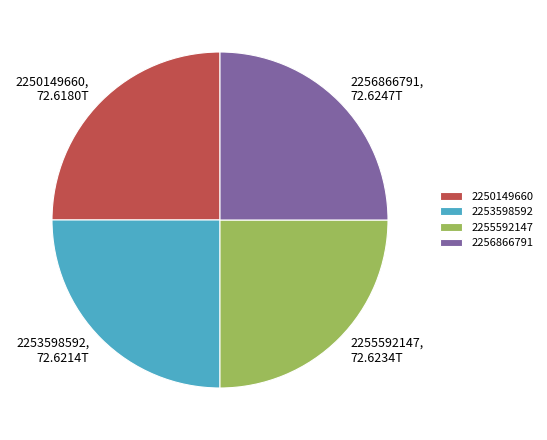

True or false: 2253598592 accounts for 38% of the total.

False